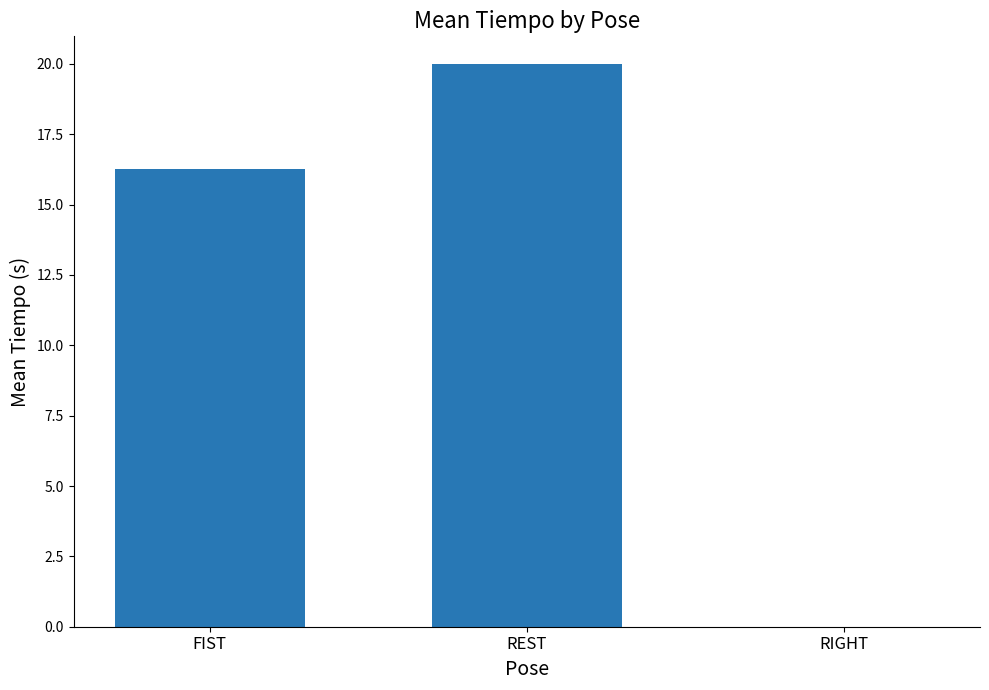

What is the change in value from FIST to REST?

+3.7